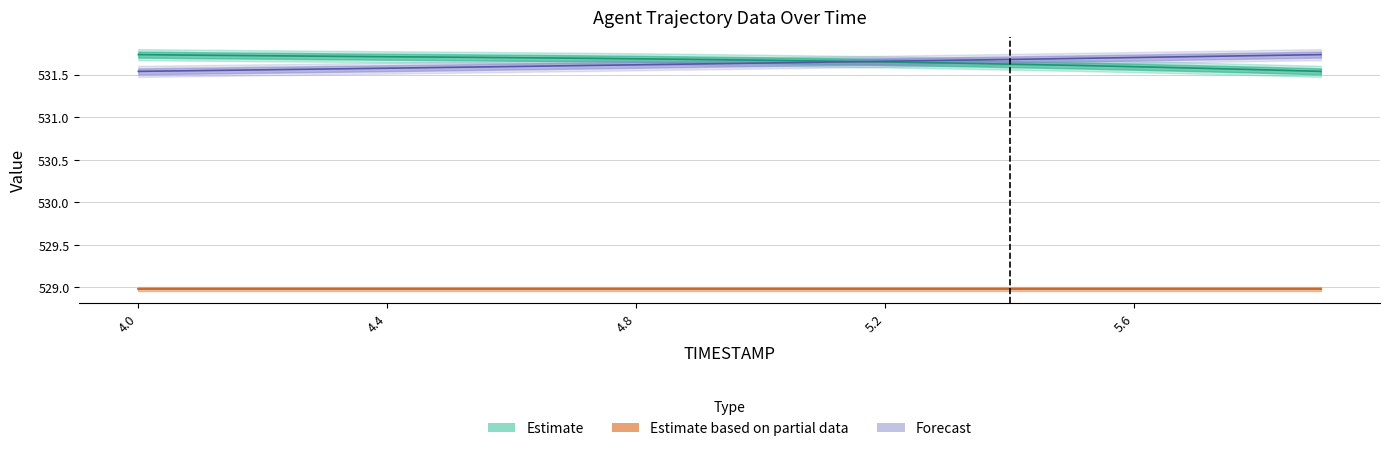

What is the approximate value of X at 4.3?

531.7